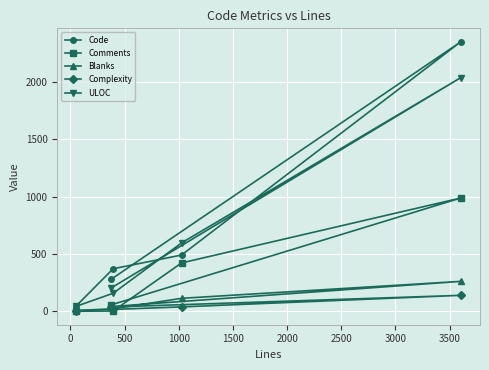

What is the maximum value for ULOC?

2040